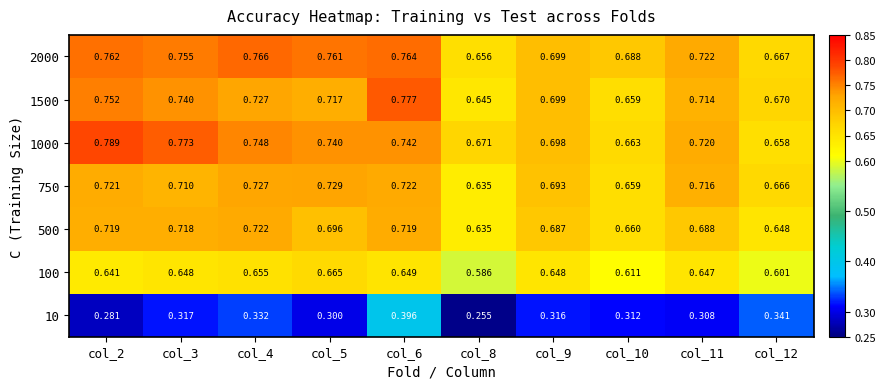

What is the difference between the highest and lowest values at col_3?

0.5